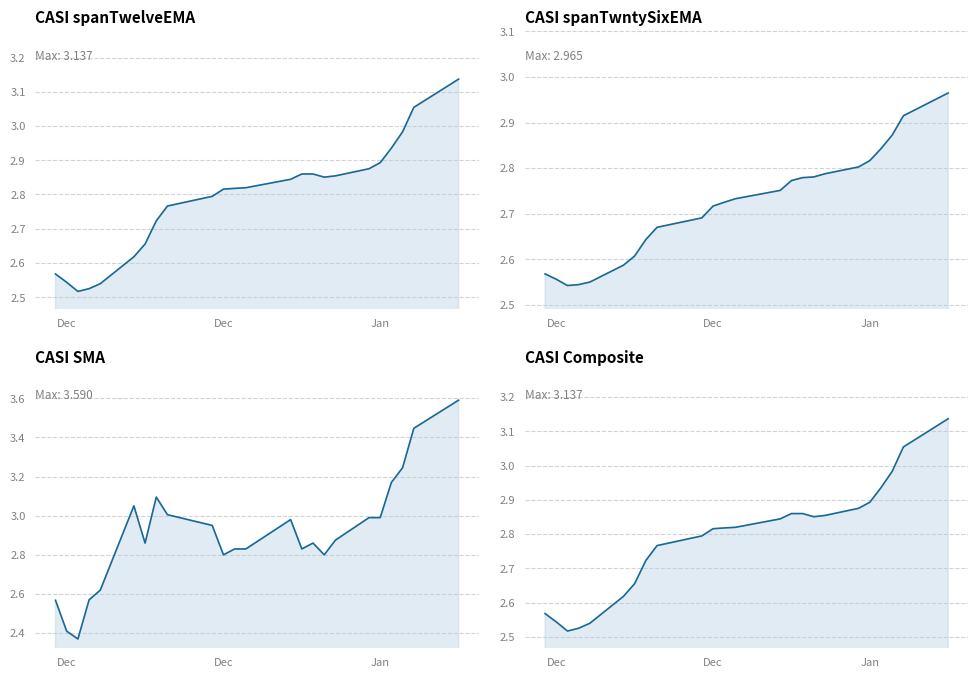

True or false: CASI spanTwntySixEMA and CASI SMA intersect in this chart.

True